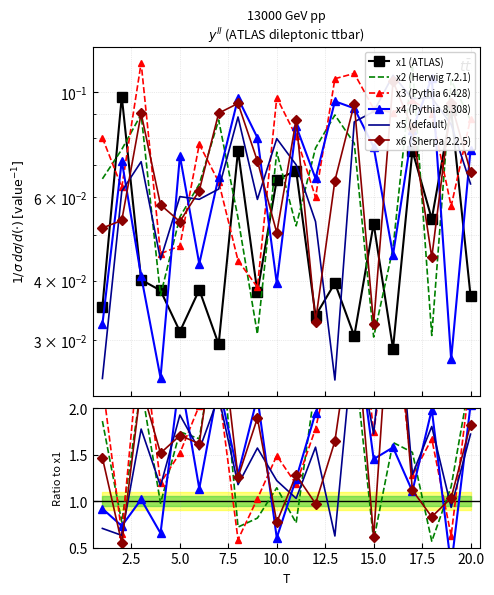

Is it true that x2 equals 0.1 at 7?

True